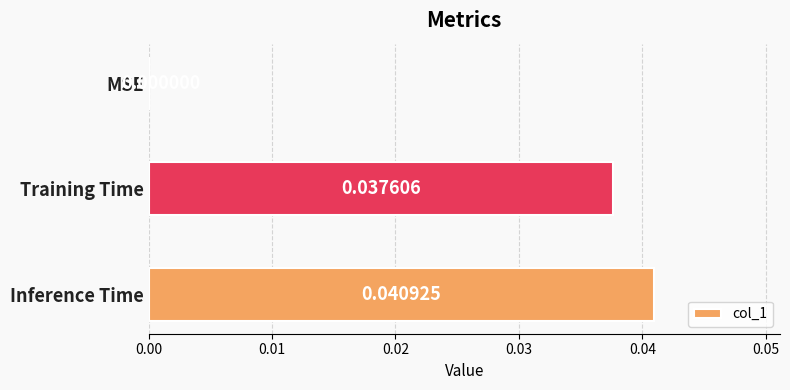

Between MSE and Training Time, which is larger?

Training Time